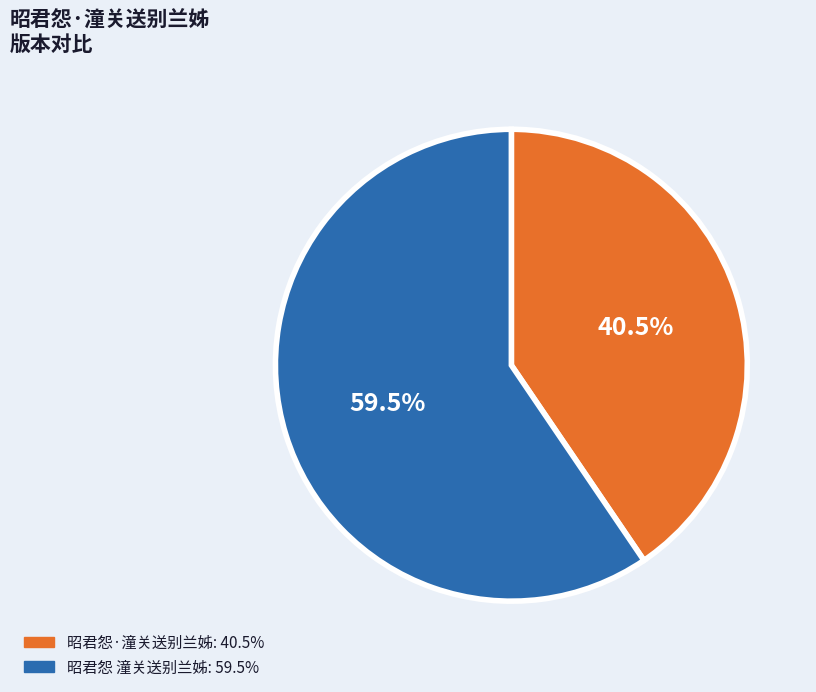

Does 昭君怨 潼关送别兰姊 account for over 50% of the chart?

Yes